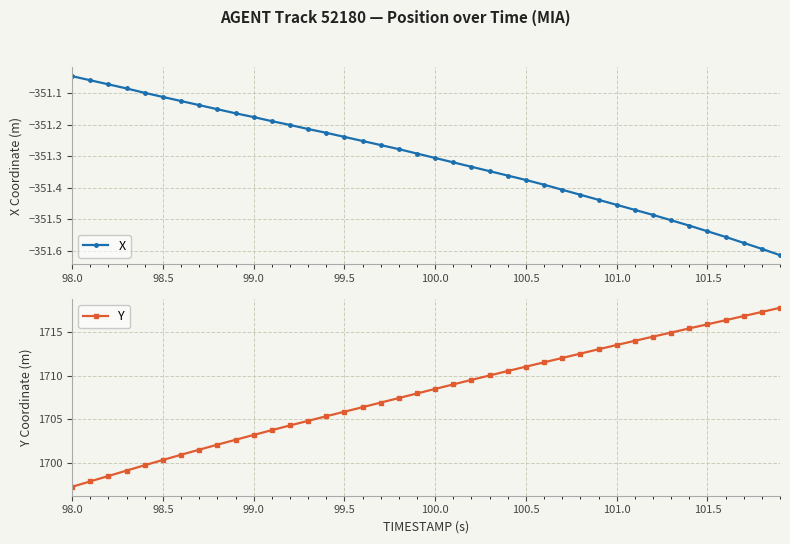

The value of X at 98.0 is -71.2. True or false?

False